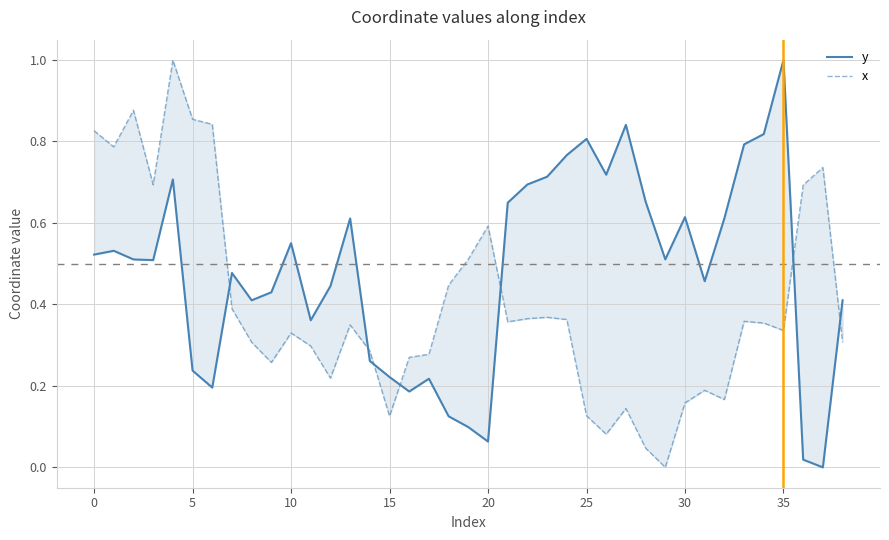

At how many categories does at least one series exceed 0?

39